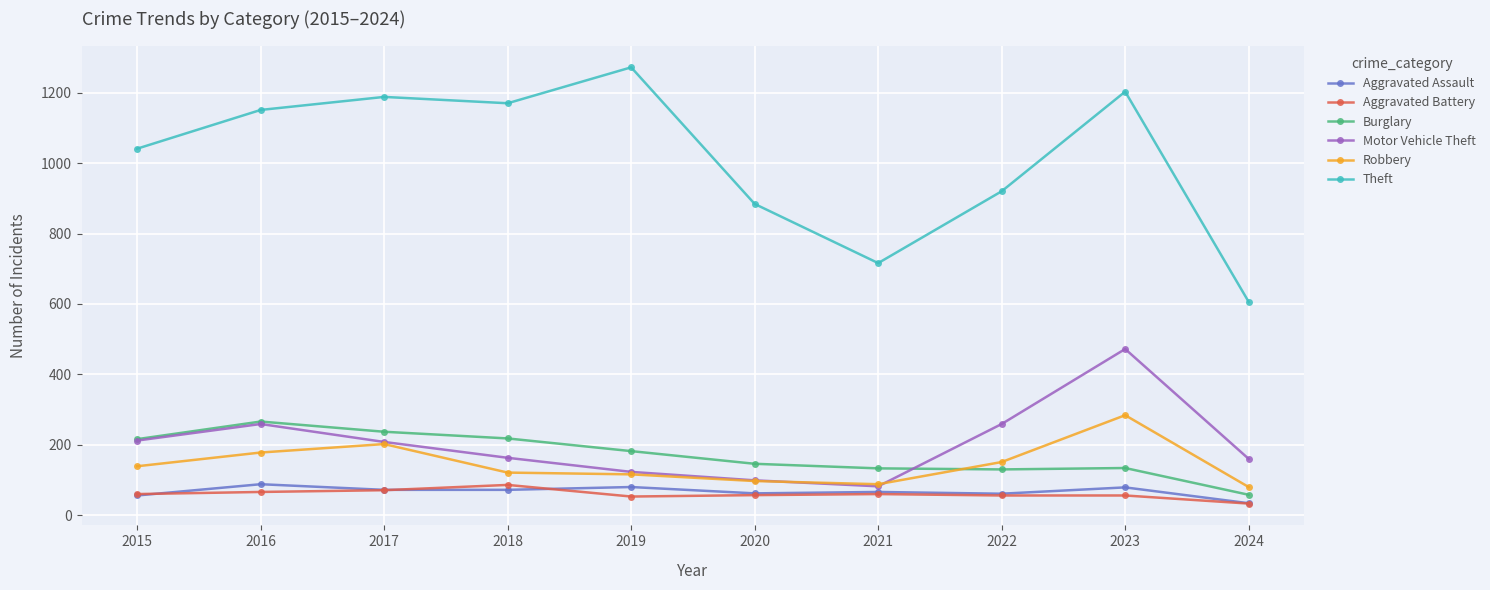

What is the value of the Aggravated Battery point at the 4th from the left?

86